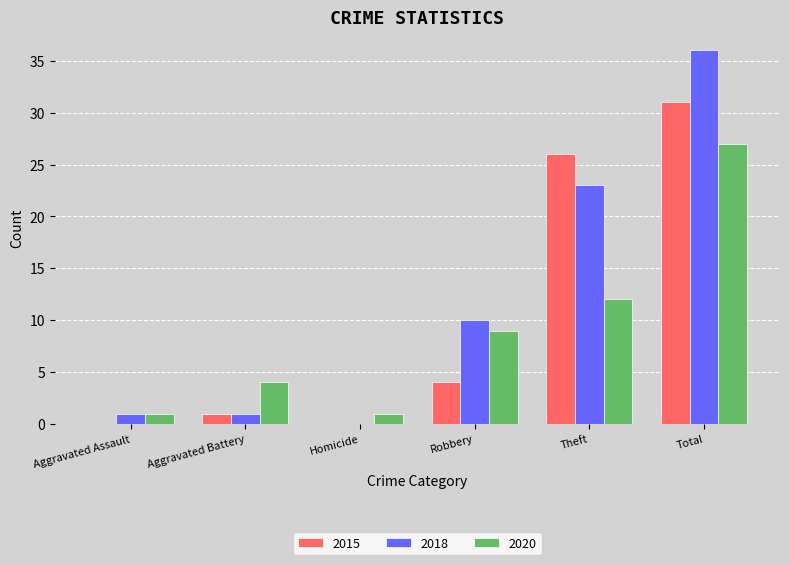

The 2018 series shows 1 at Aggravated Battery. True or false?

True